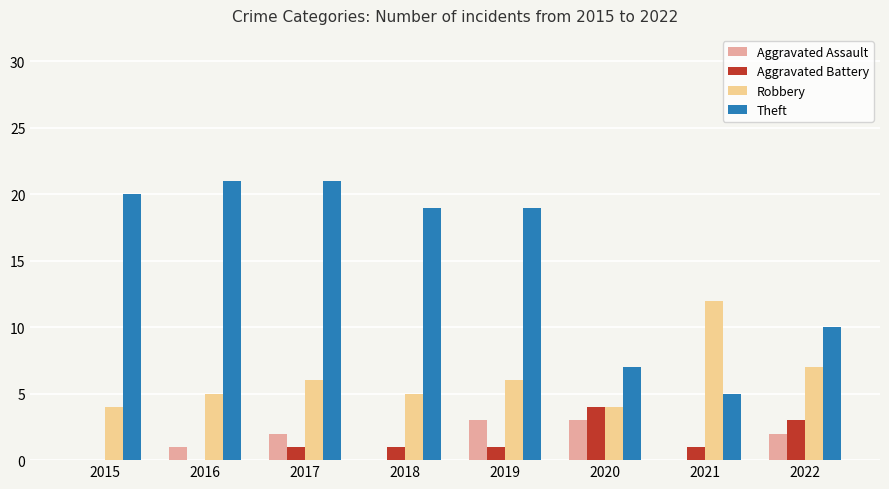

What is the sum of the Aggravated Assault values at 2020 and 2019?

6